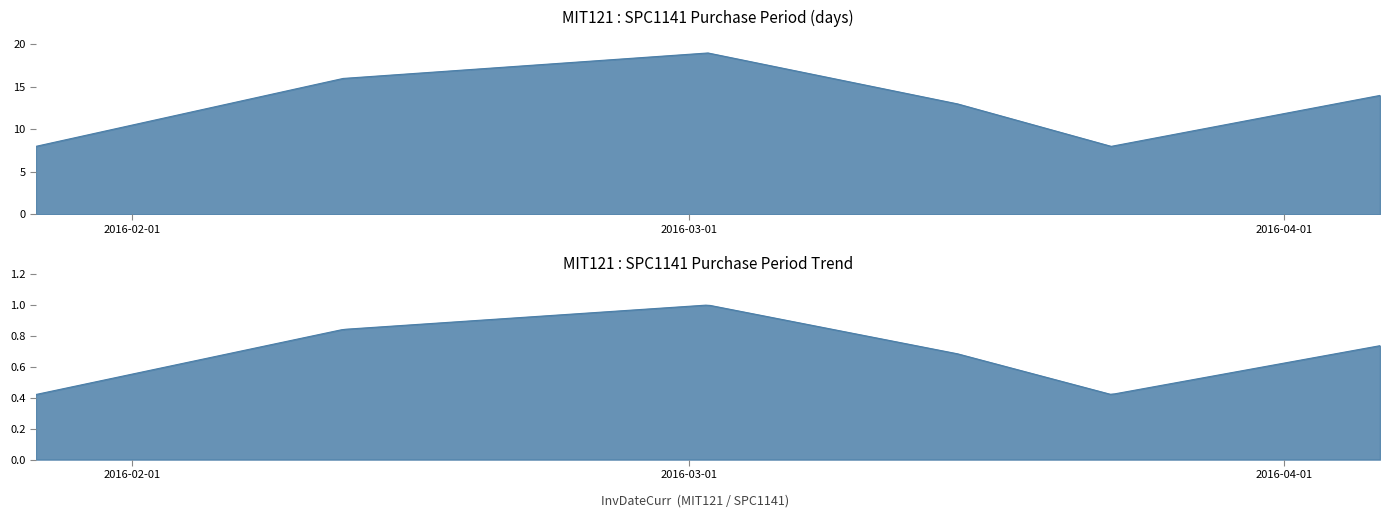

What is the average value?

13